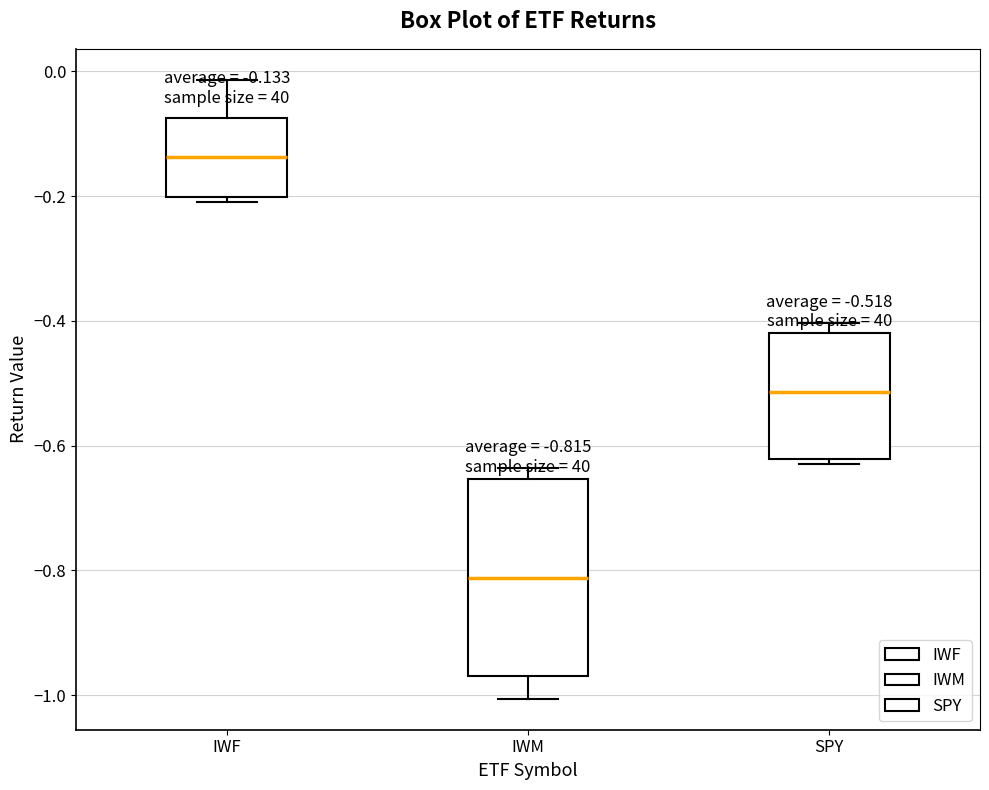

Comparing the boxes themselves (not the whiskers), which one is the tallest?

IWM